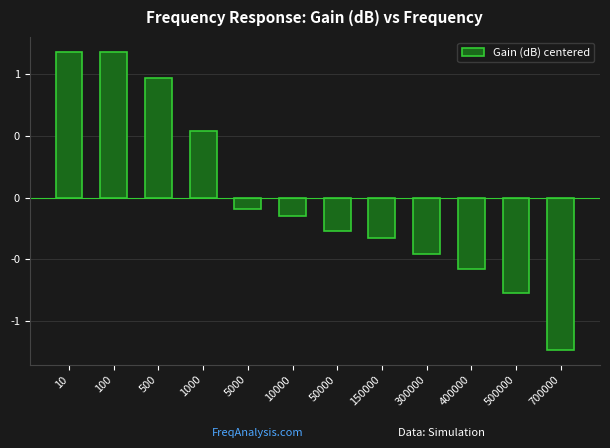

At which label is the value closest to 0?

5000